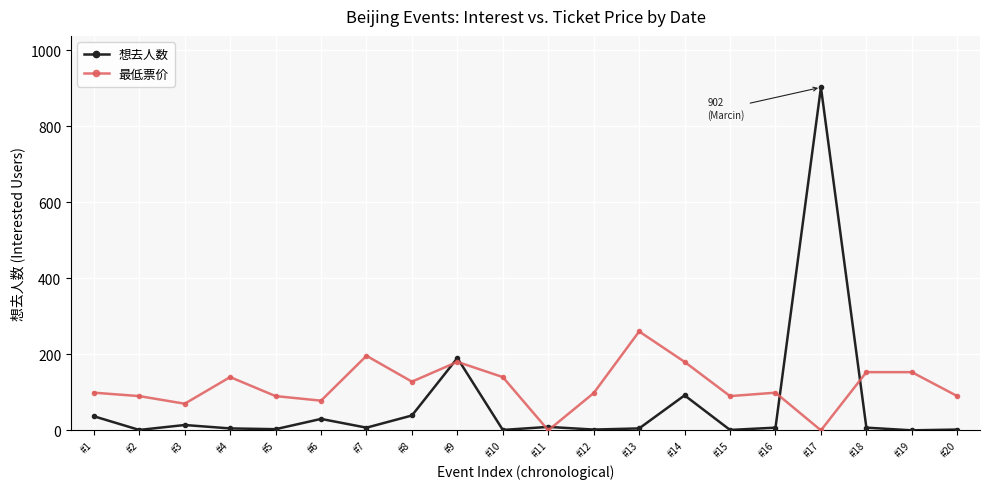

Count the number of categories in the chart.

20